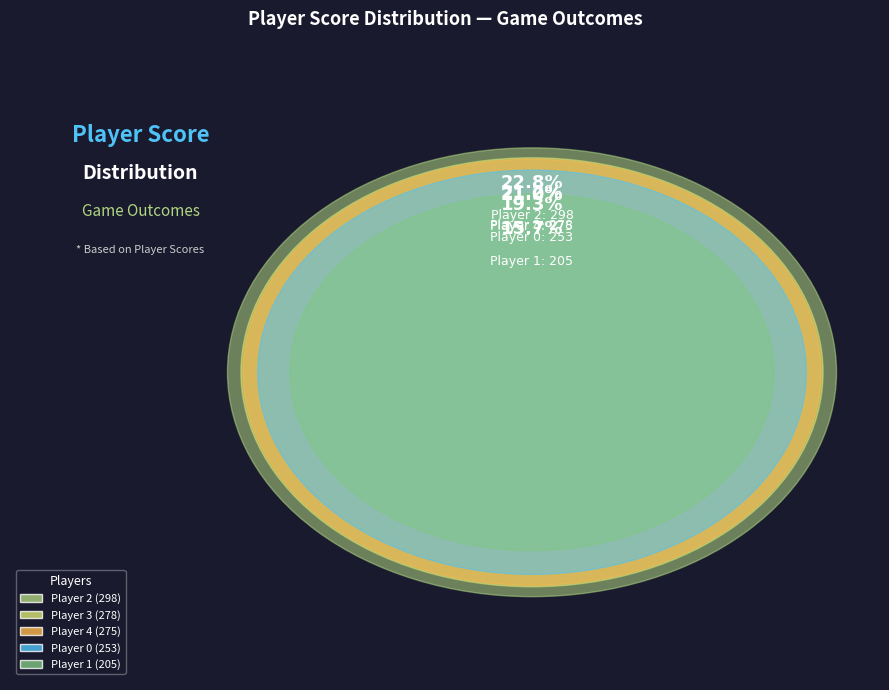

Which slice is the smallest?

1